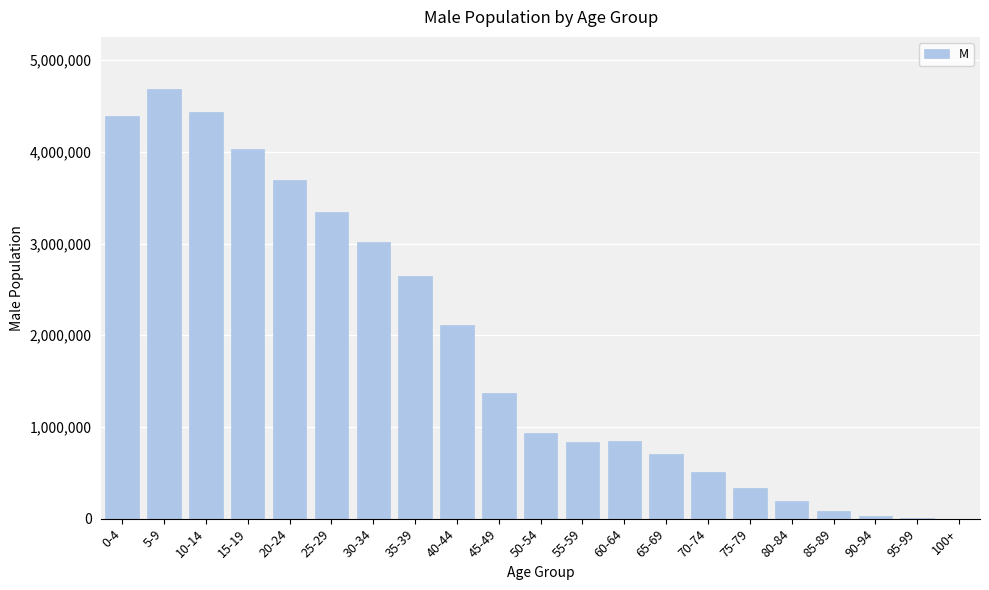

What is the ratio of the value at 40-44 to the value at 25-29?

0.6